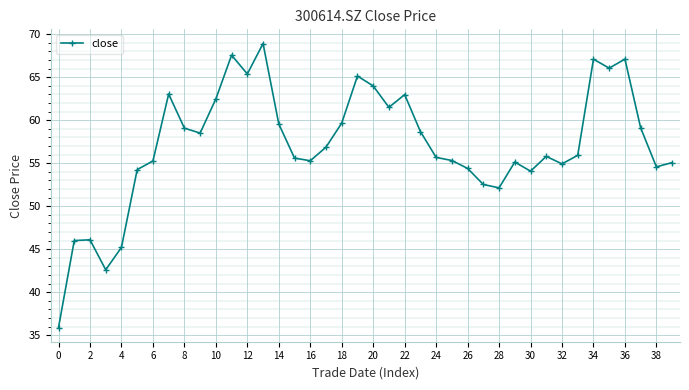

What is the greatest value displayed?

68.9